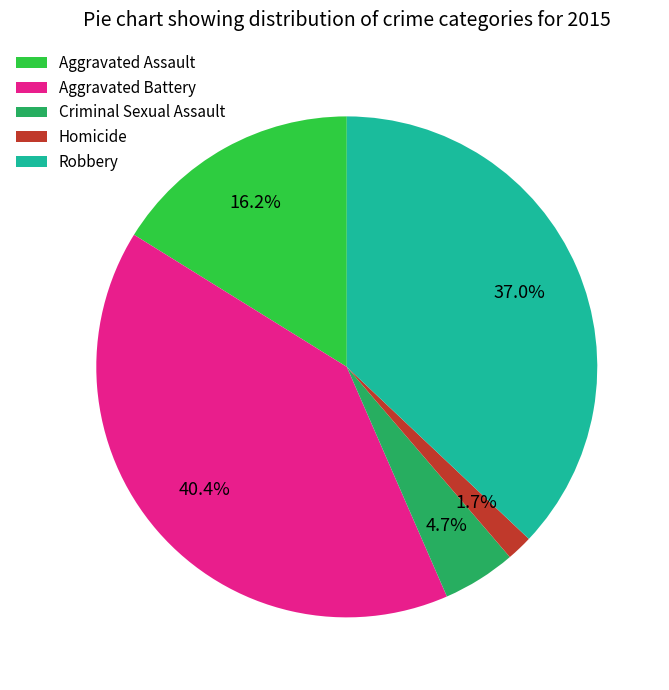

Which has a higher value, Homicide or Aggravated Battery?

Aggravated Battery